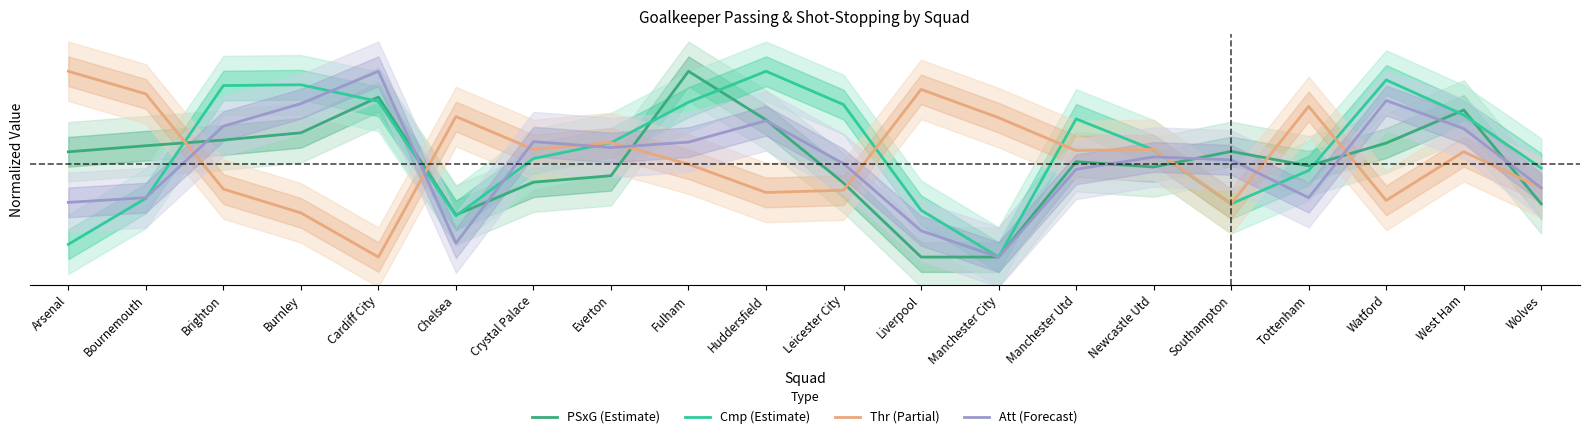

Which has a higher value, Cardiff City or Brighton?

Cardiff City